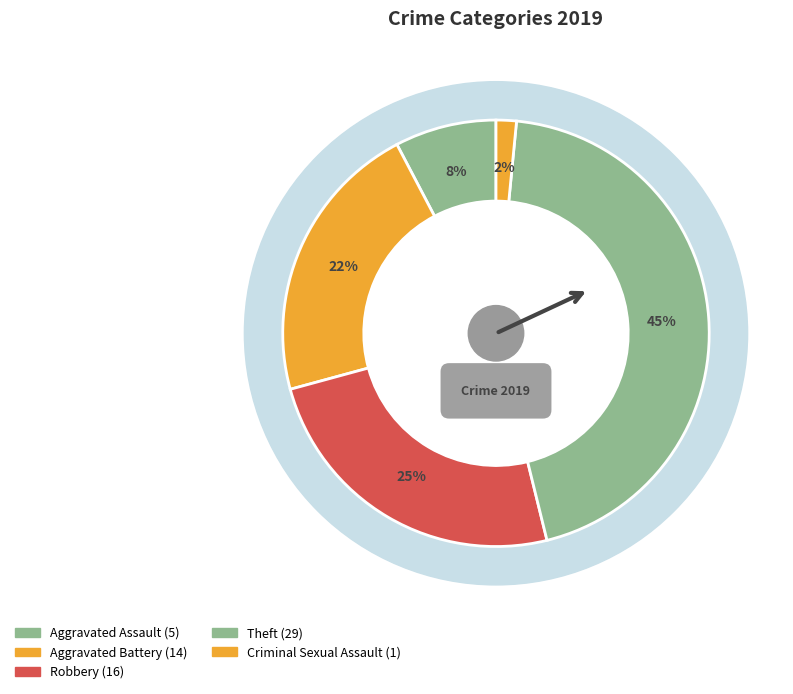

Combined, what portion of the pie is Aggravated Assault and Theft?

52.3%